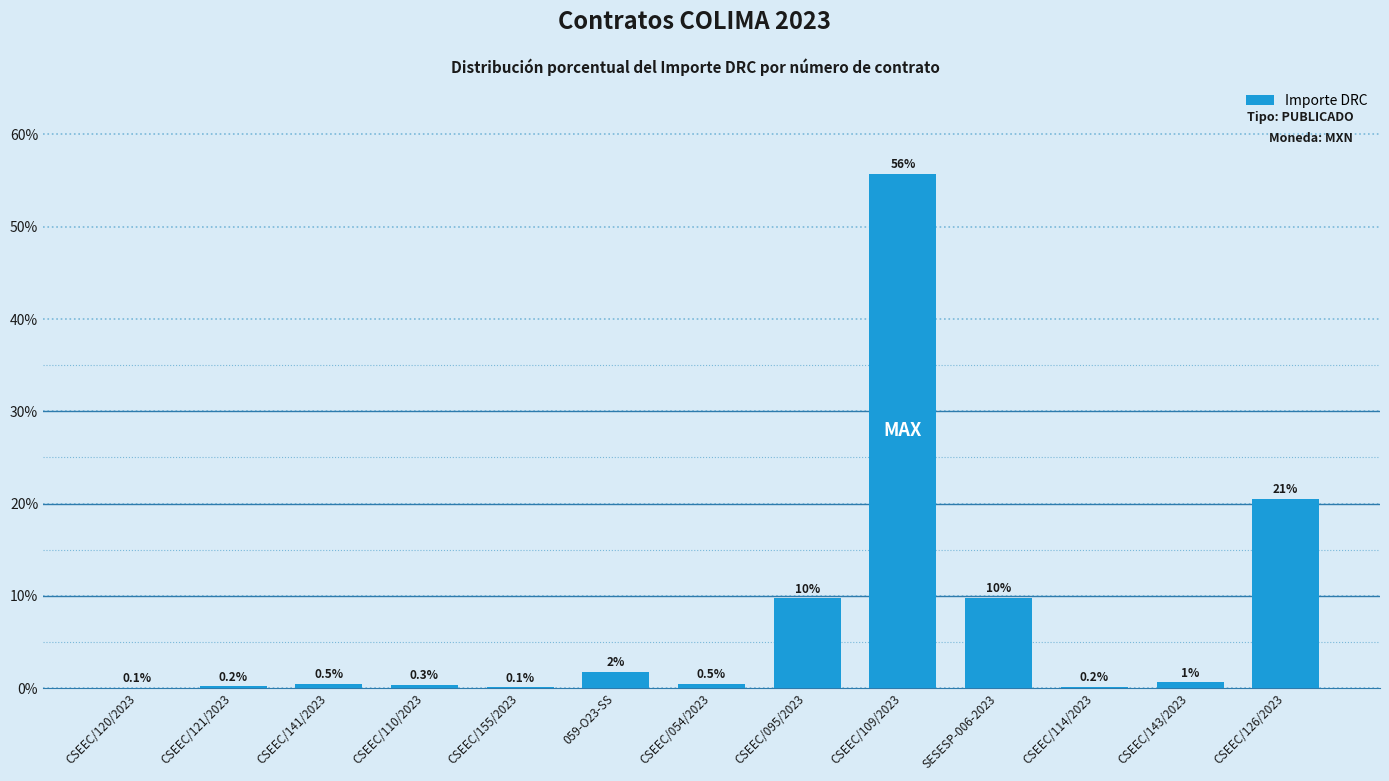

The chart shows a value of 9.8 at SESESP-006-2023. True or false?

True